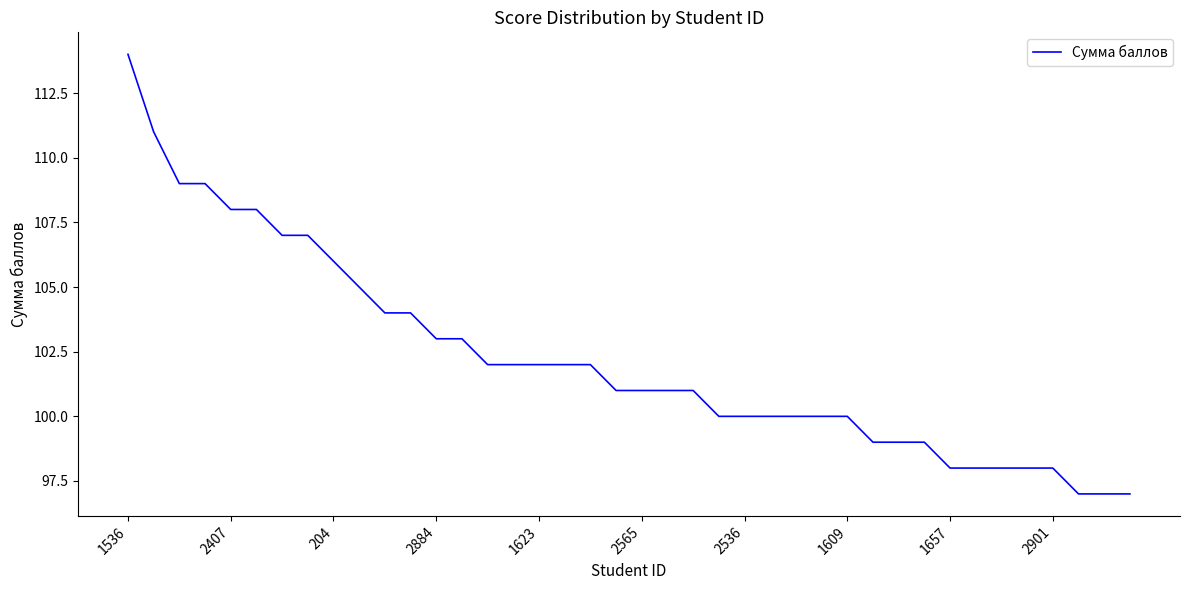

Is this an area chart (filled region under the line)?

No